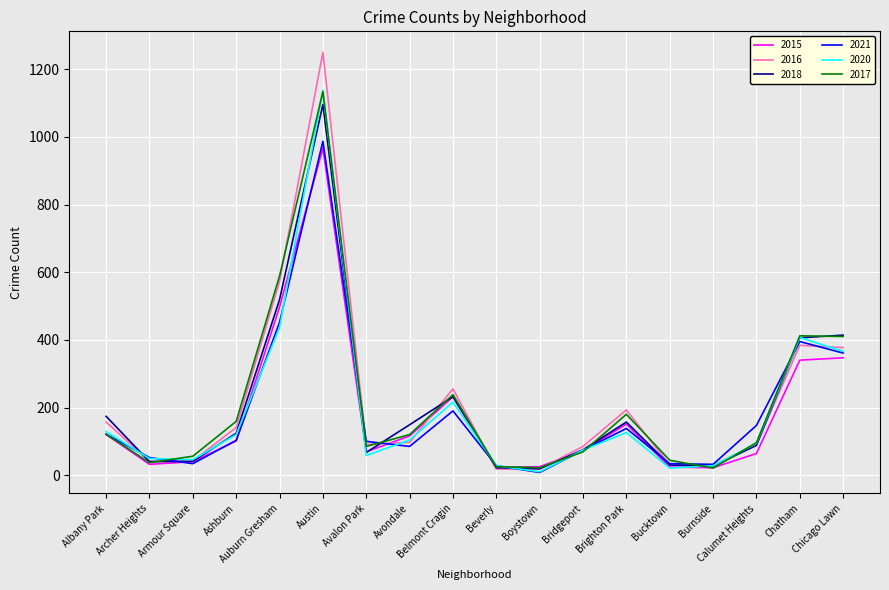

Which category has the highest value across all series?

Austin